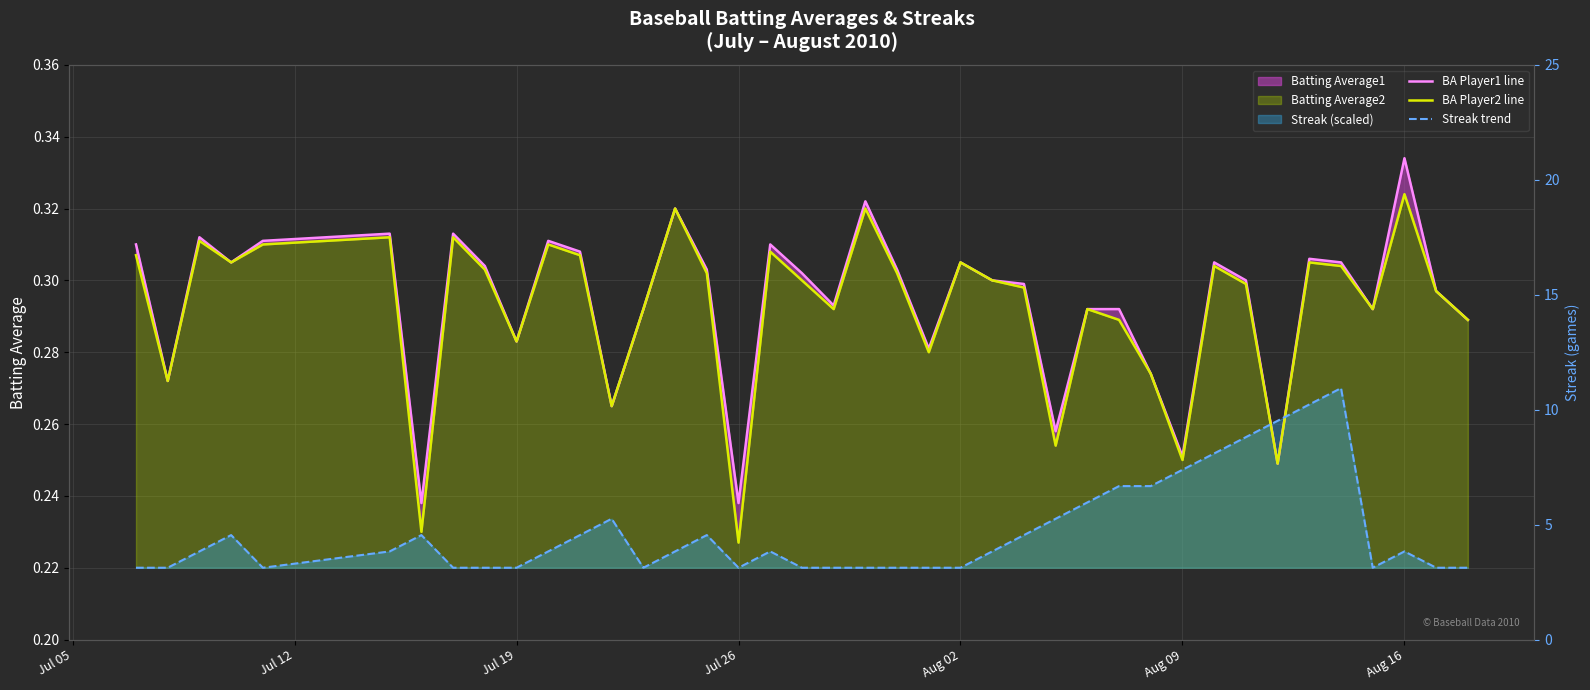

Count the number of categories in the chart.

40